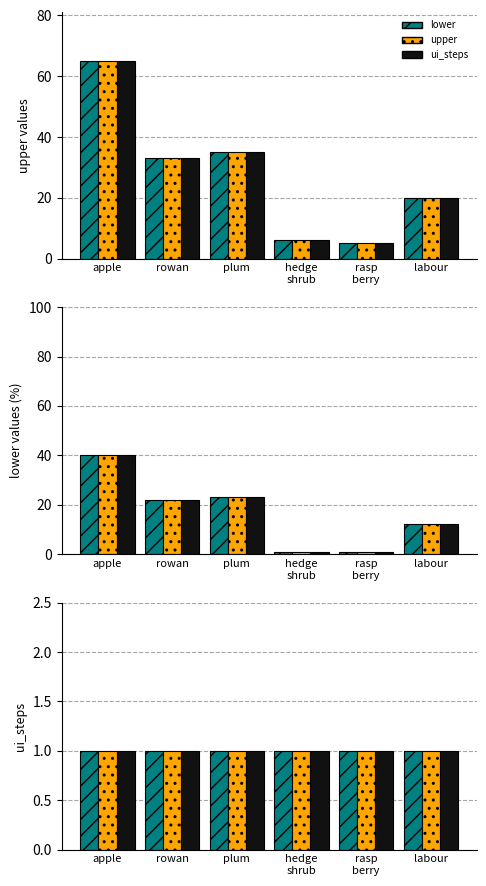

At how many categories does at least one series exceed 49?

1